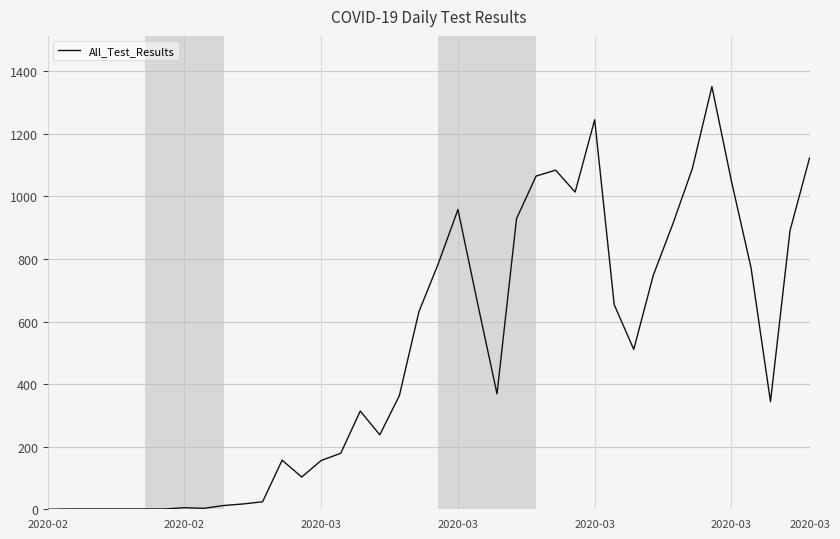

How many distinct data groups are displayed?

1